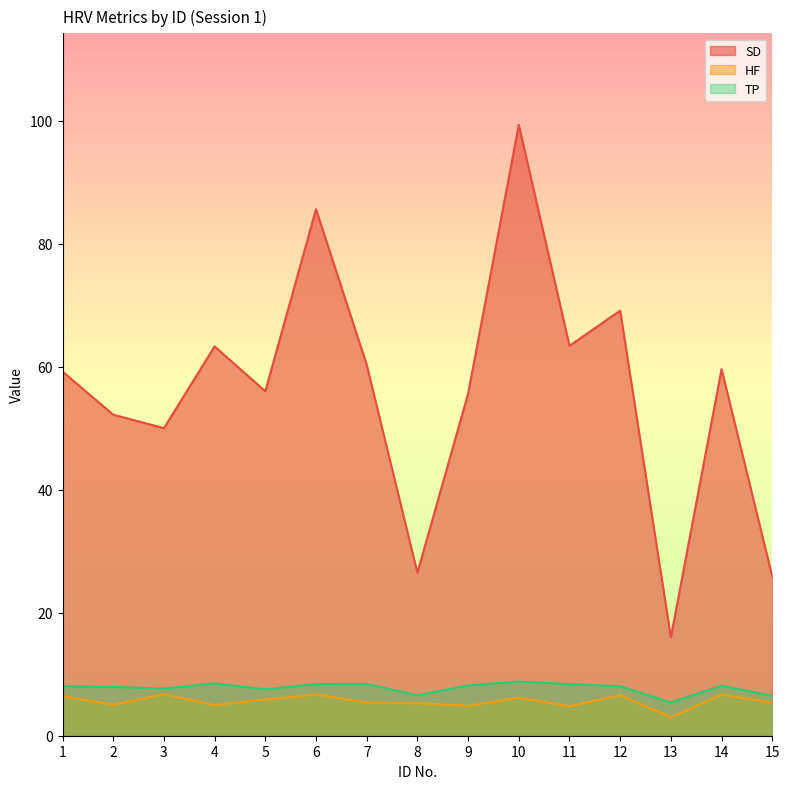

Reading left to right, transcribe all the data shown in this chart.

SD: 59.2	52.2	50.0	63.3	56.0	85.6	60.3	26.5	55.6	99.3	63.4	69.1	16.0	59.6	25.9
HF: 6.4	5.0	6.8	5.0	5.9	6.7	5.4	5.3	4.9	6.2	4.8	6.6	3.0	6.7	5.4
TP: 8.1	7.9	7.7	8.5	7.5	8.4	8.4	6.6	8.2	8.8	8.4	8.0	5.4	8.1	6.5